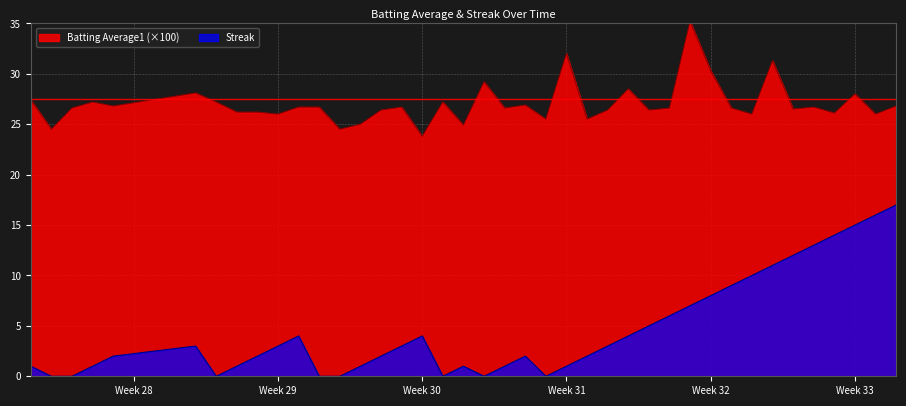

What is the difference between the maximum and minimum values in the Streak series?

17.0